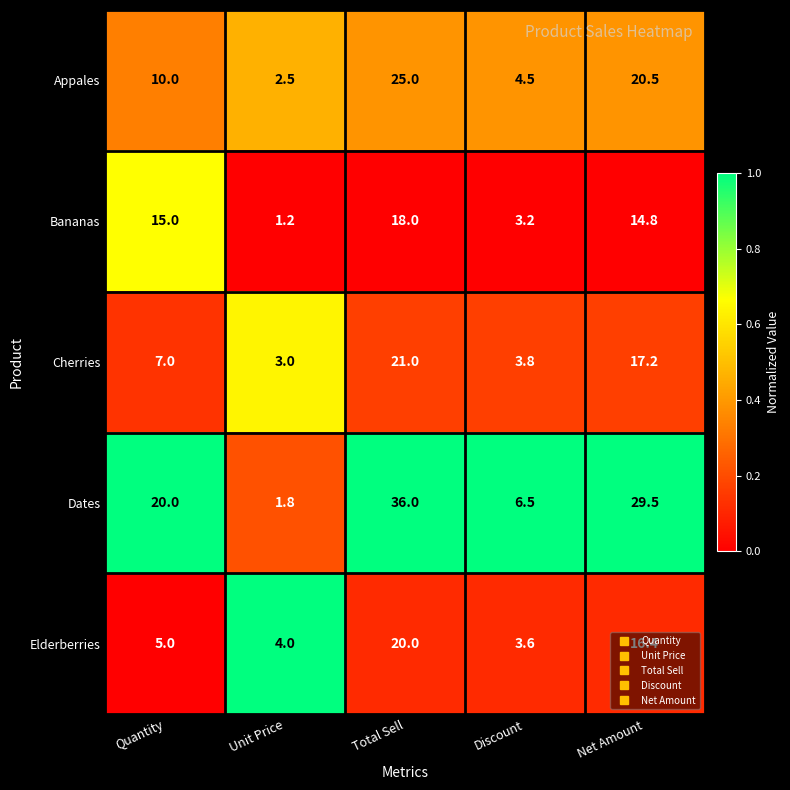

True or false: Dates has a value of 11.0 at Discount.

False